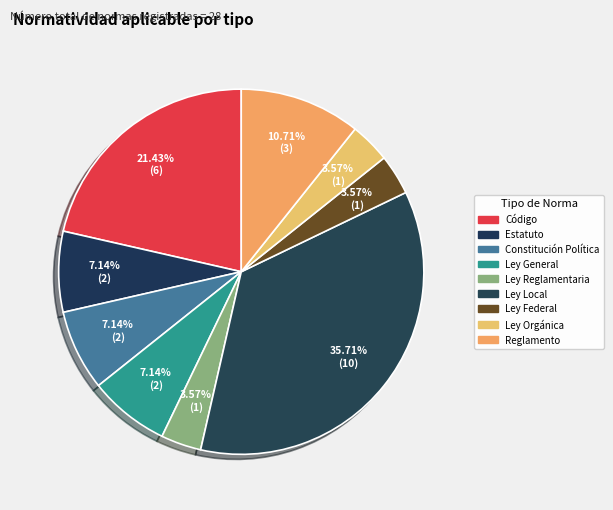

To the nearest percent, what percentage of the pie is Estatuto?

7%